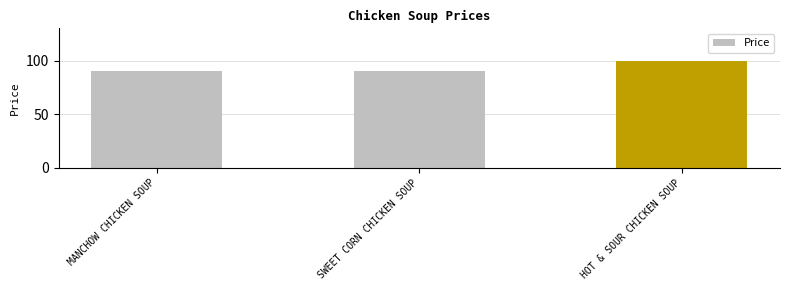

How many values are between 90 and 100?

3